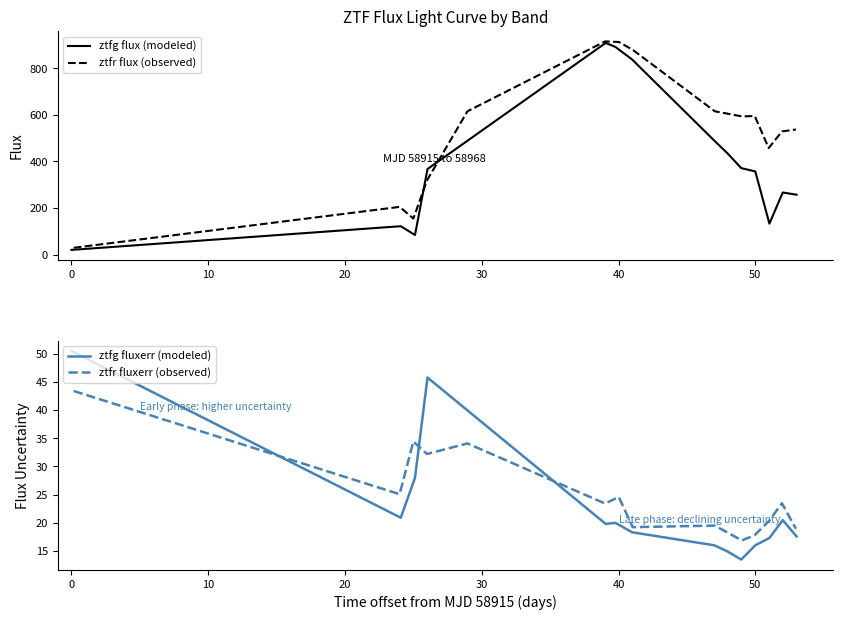

What is the lowest value of the ztfg fluxerr (modeled) series?

13.5